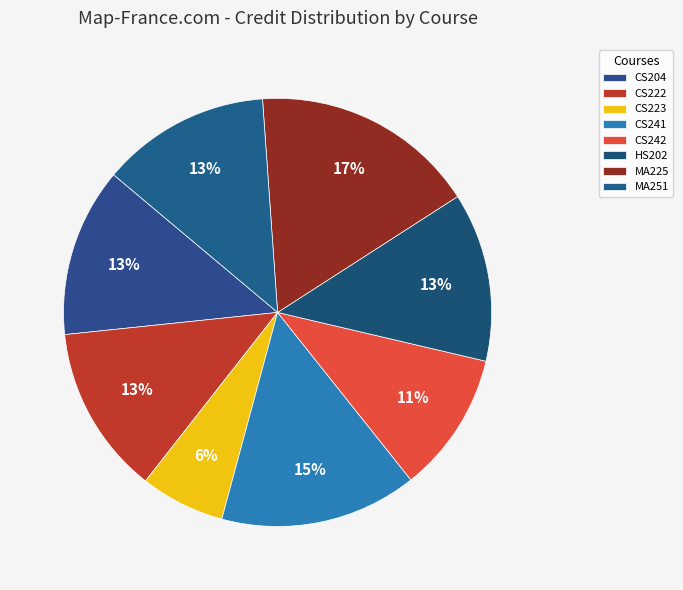

Rank the categories by value from highest to lowest.

MA225, CS241, CS204, CS222, HS202, MA251, CS242, CS223